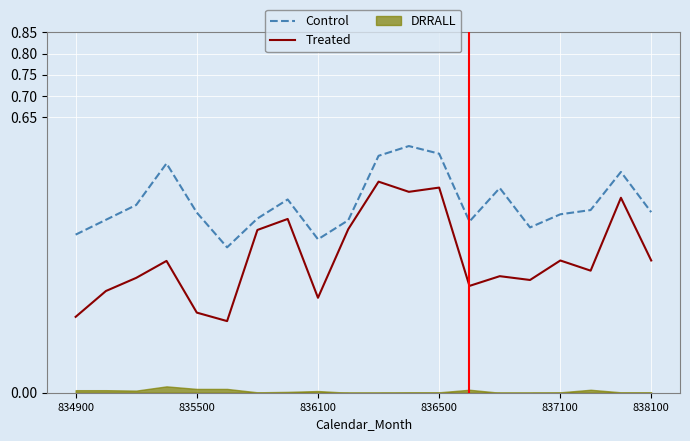

Reading left to right, extract all data points from this chart.

Control: 0.4	0.4	0.4	0.5	0.4	0.3	0.4	0.5	0.4	0.4	0.6	0.6	0.6	0.4	0.5	0.4	0.4	0.4	0.5	0.4
Treated: 0.2	0.2	0.3	0.3	0.2	0.2	0.4	0.4	0.2	0.4	0.5	0.5	0.5	0.3	0.3	0.3	0.3	0.3	0.5	0.3